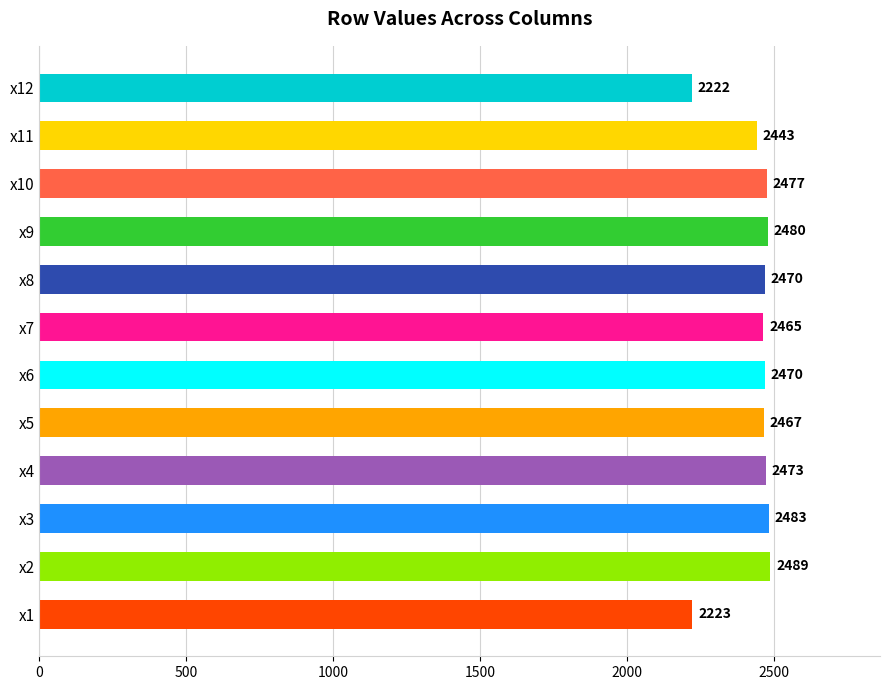

At which category does the chart reach its minimum across all series?

x12